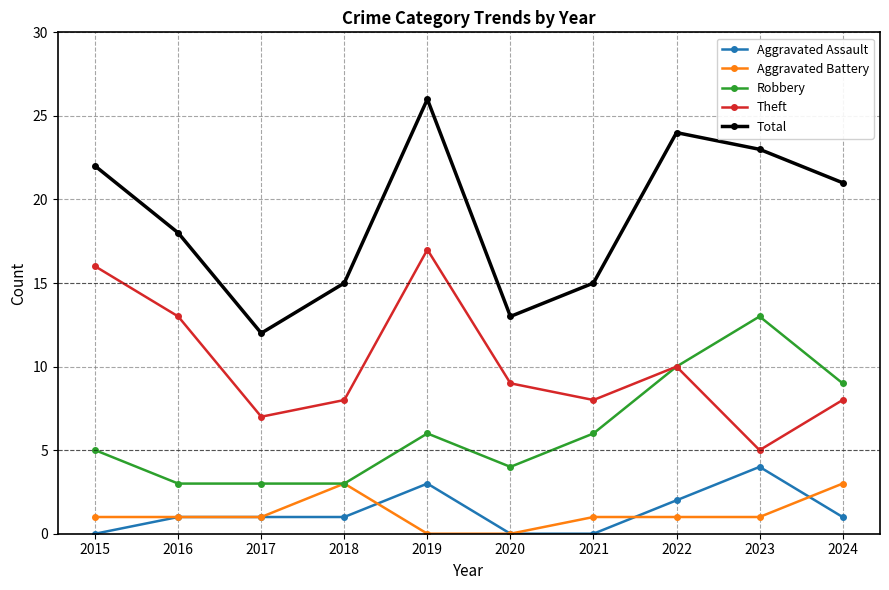

At which category is the sum across all series the highest?

2019